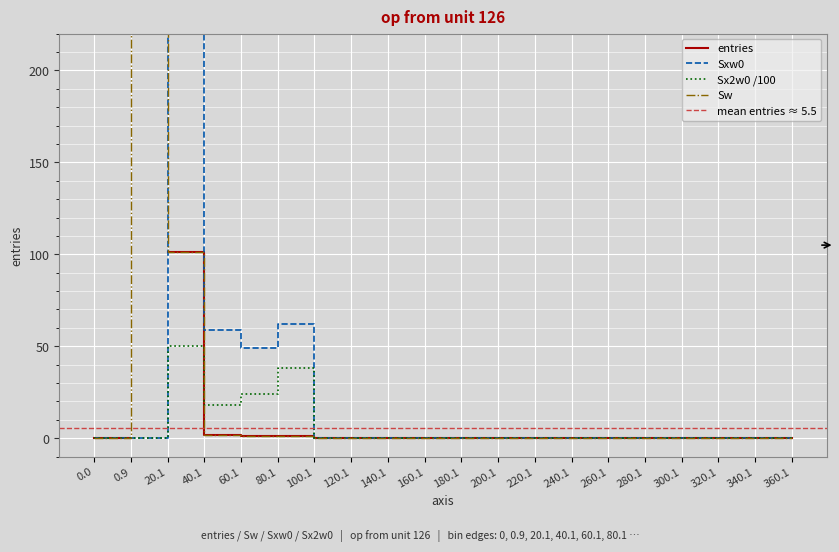

How many interior local valleys does the Sx2w0 series have?

1